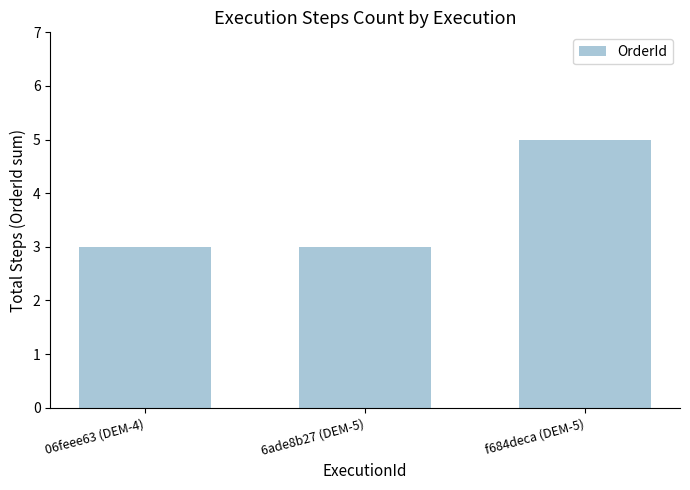

True or false: the data shows 5 at 06feee63 (DEM-4).

False